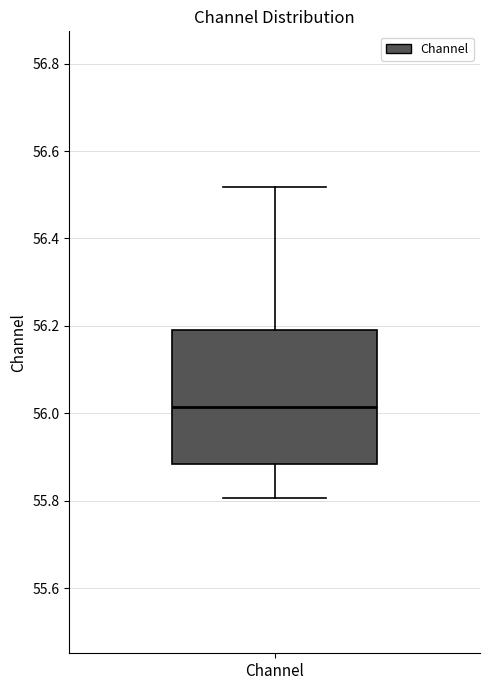

Transcribe this box plot: give where the median line is, the range the box spans, and where the two whiskers end, as read against the y-axis. The values are not printed on the chart, so give them approximately, as read against the axis.

median 56.02, box 55.88 to 56.18, whiskers 55.80 to 56.52